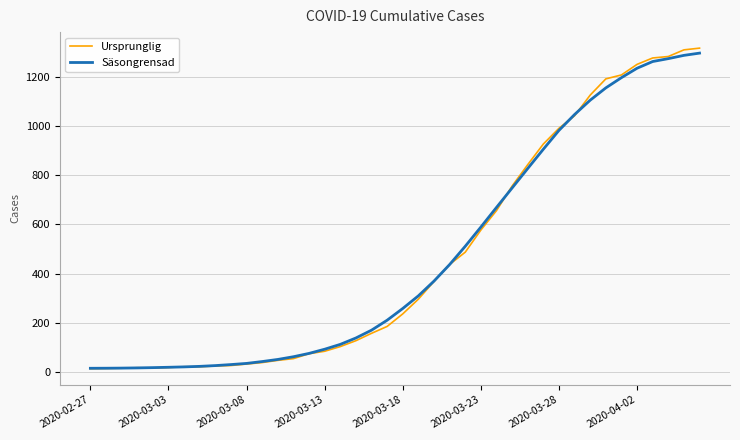

What is the greatest value displayed?

1317.0